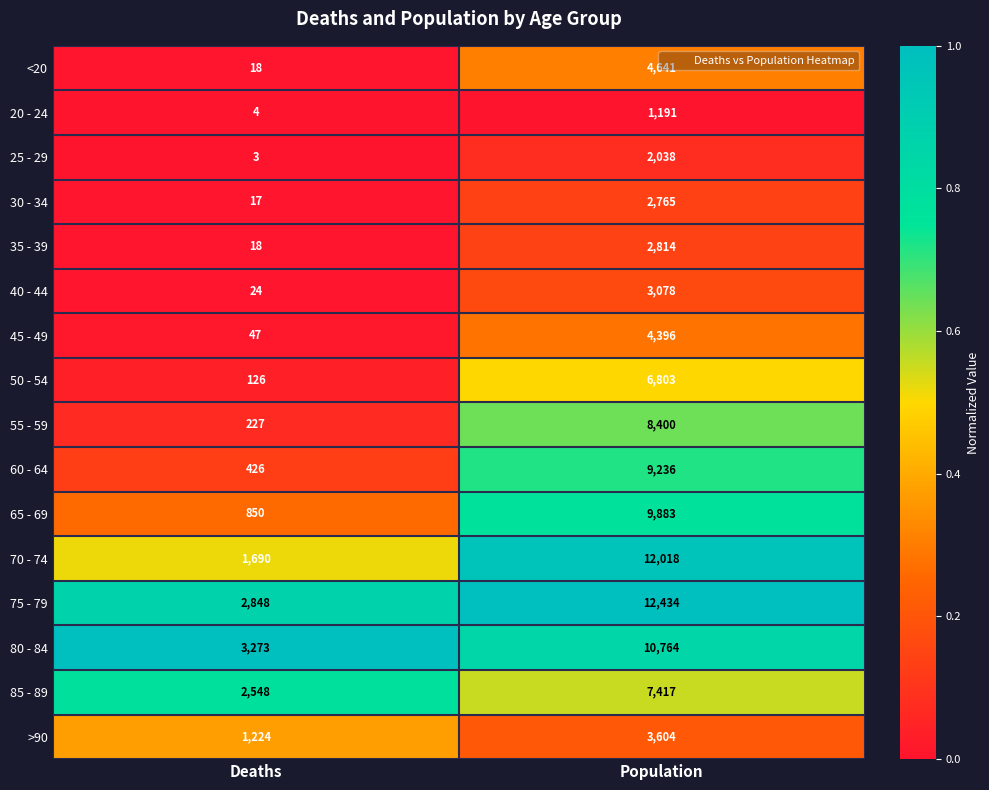

What is the greatest value displayed?

12434